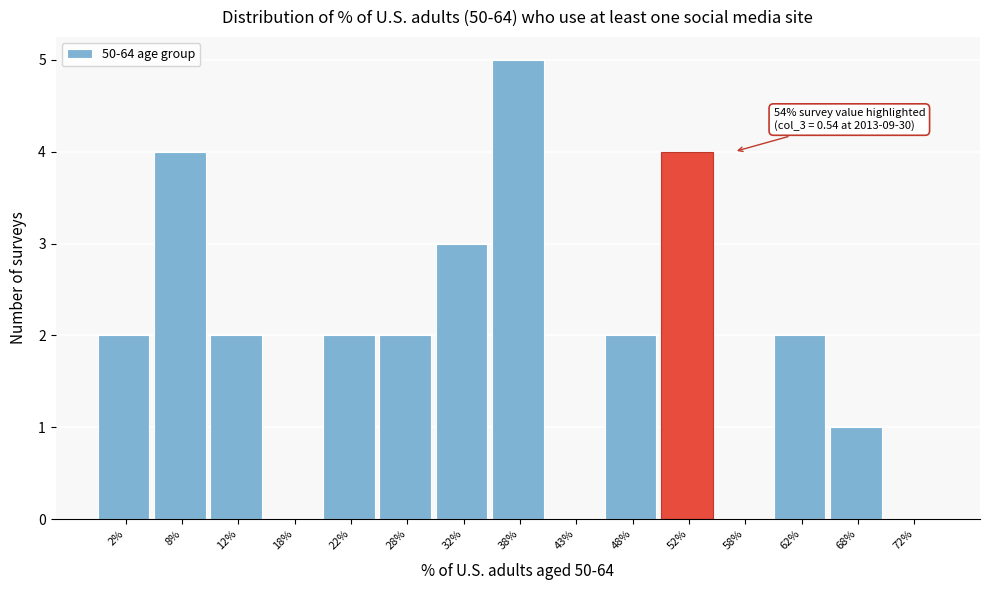

Reading left to right, transcribe all the data shown in this chart.

2%=2	8%=4	12%=2	18%=0	22%=2	28%=2	32%=3	38%=5	43%=0	48%=2	52%=4	58%=0	62%=2	68%=1	72%=0